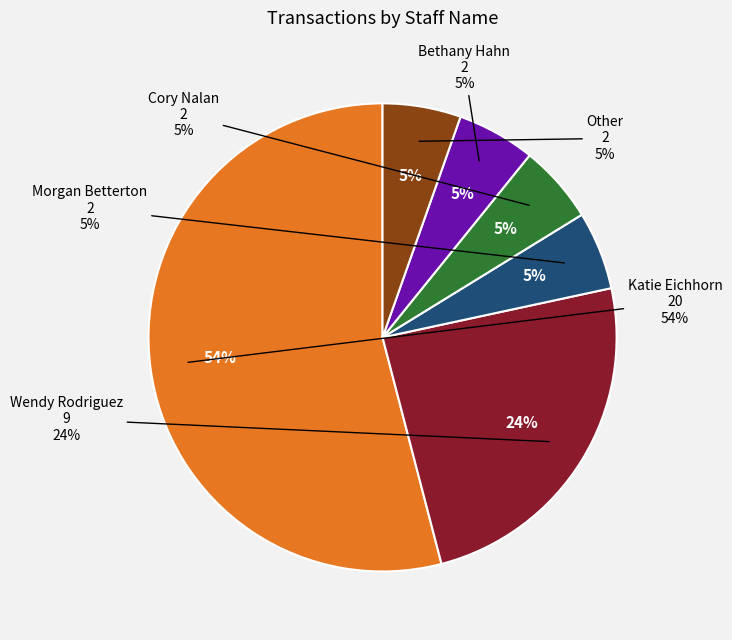

Is it true that Wendy Rodriguez is 22% of the pie?

False